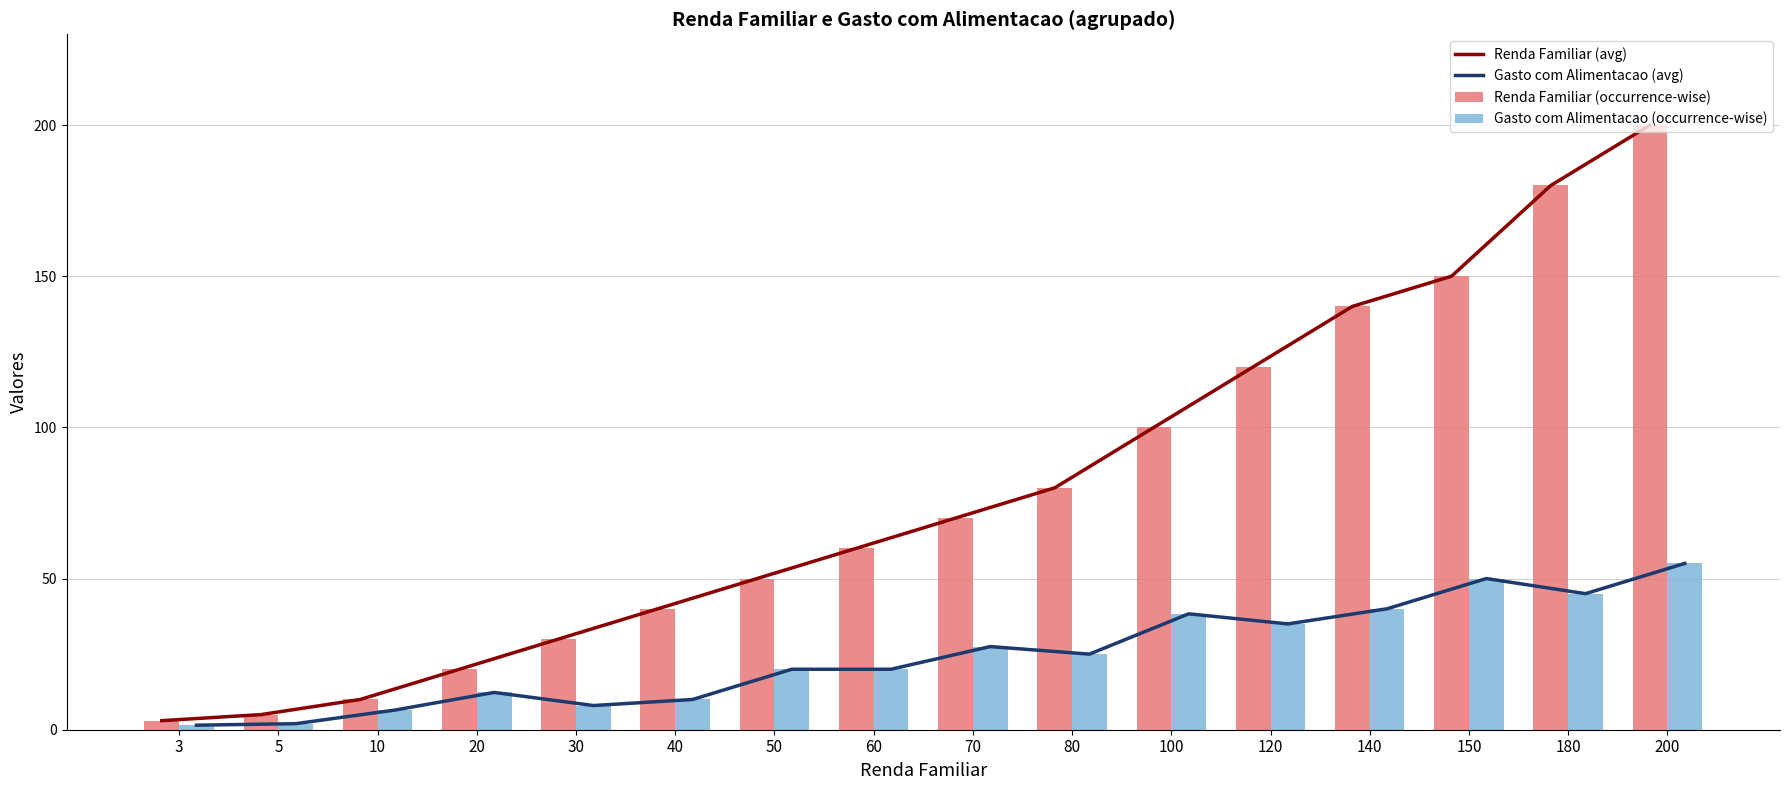

At which category is the sum across all series the highest?

200